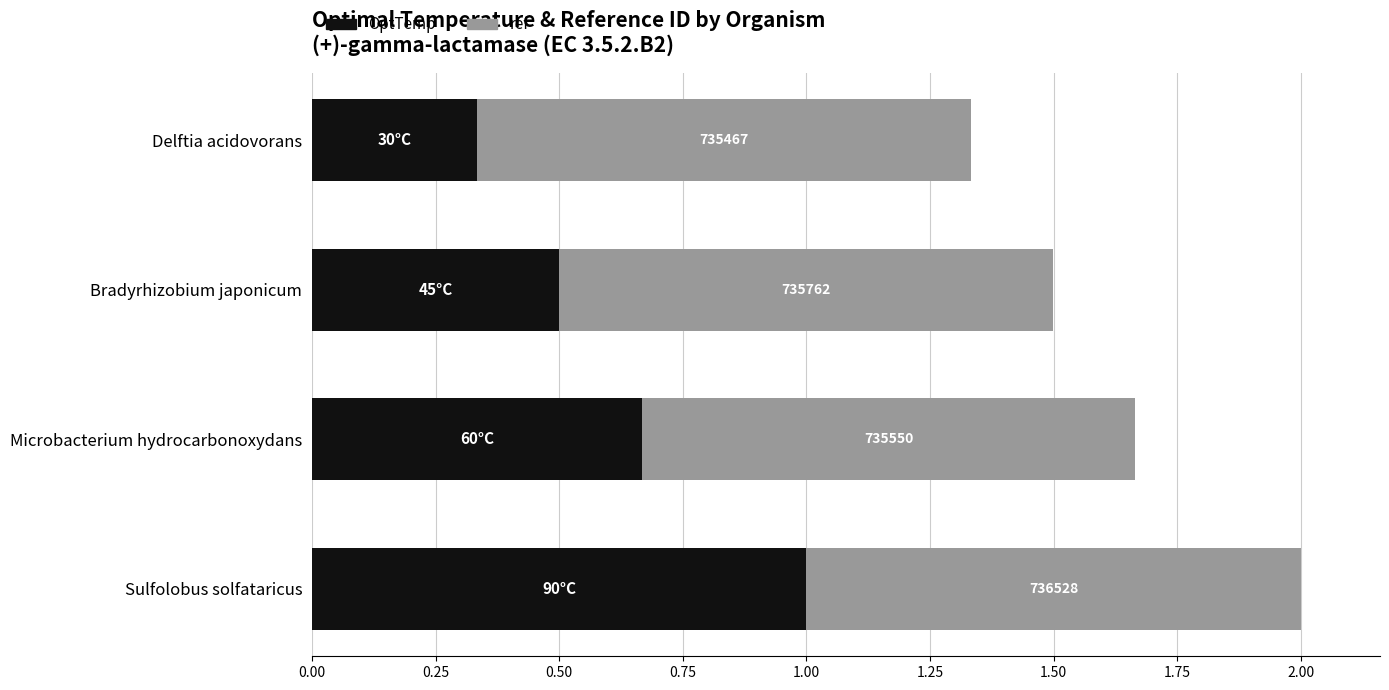

What are all the series names shown in the legend?

OptTemp, ref